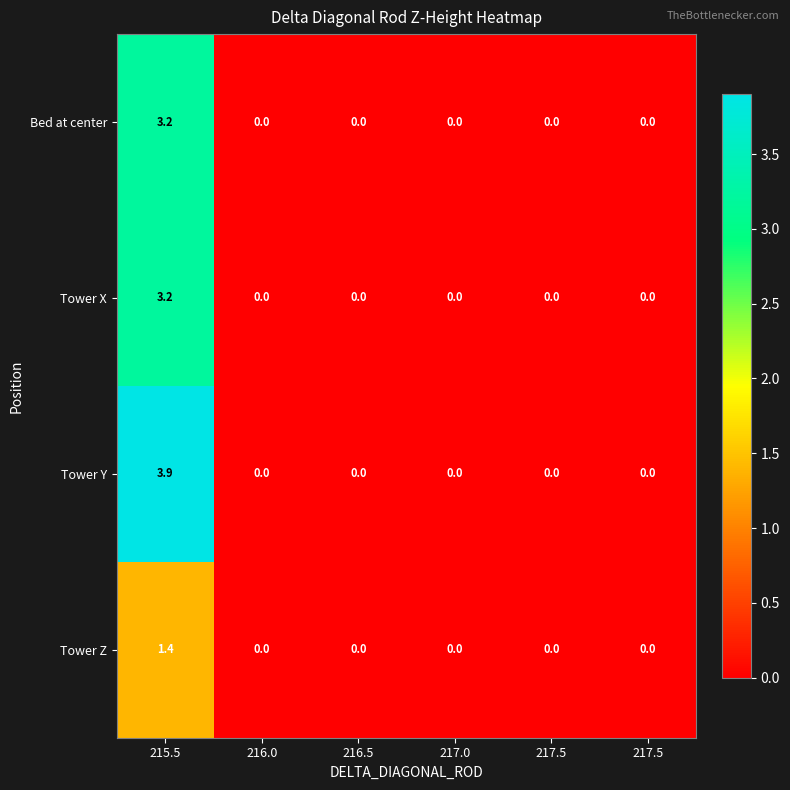

How many categories are shown in the chart?

6